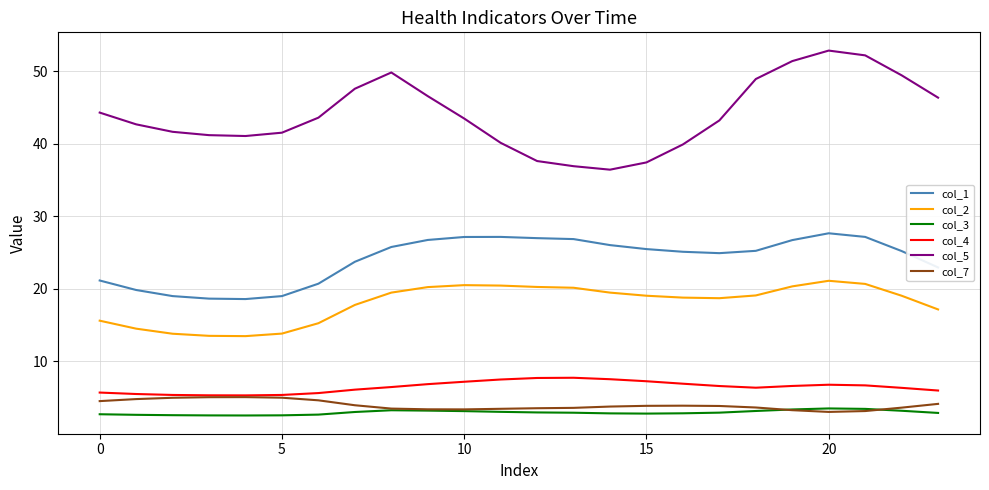

Which series has the largest total across all categories?

col_5